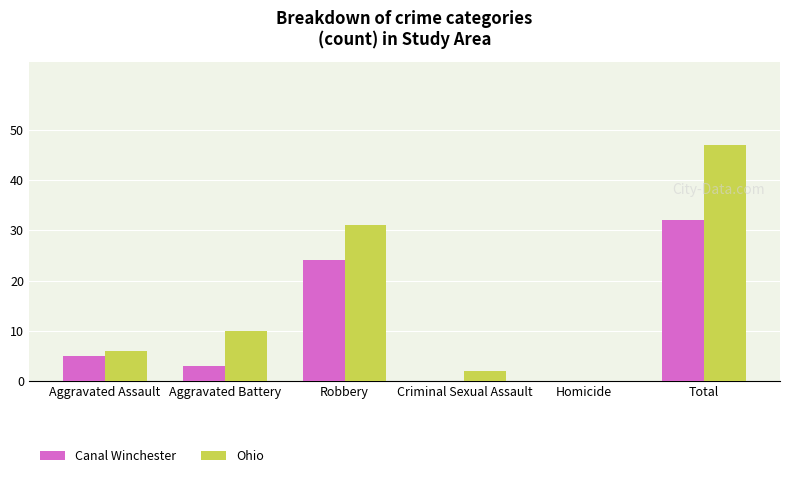

Is the value of Ohio at Aggravated Assault greater than the value of Canal Winchester at Homicide?

Yes